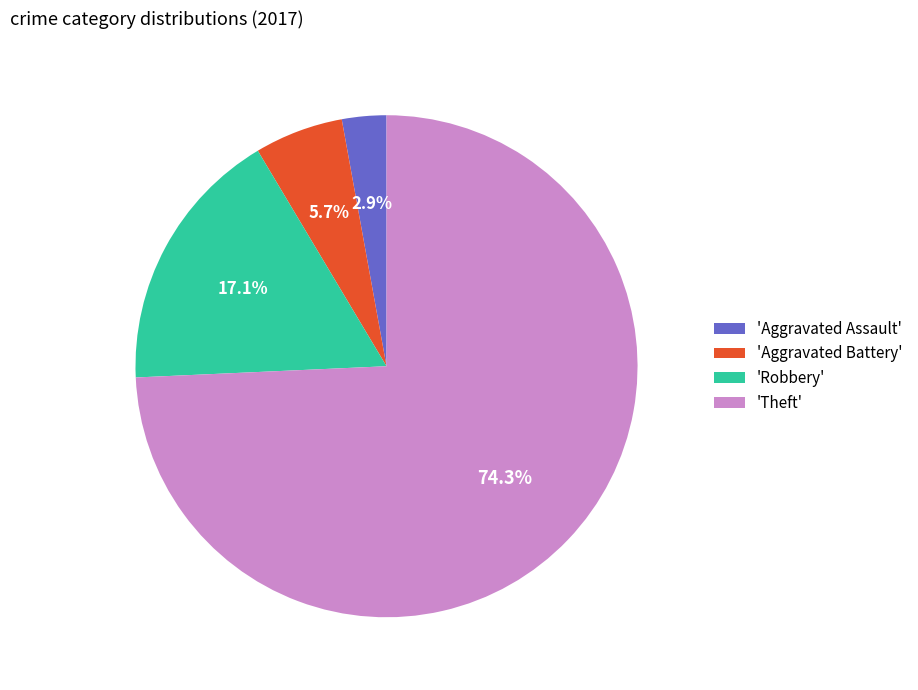

Does any single category account for the majority?

Yes